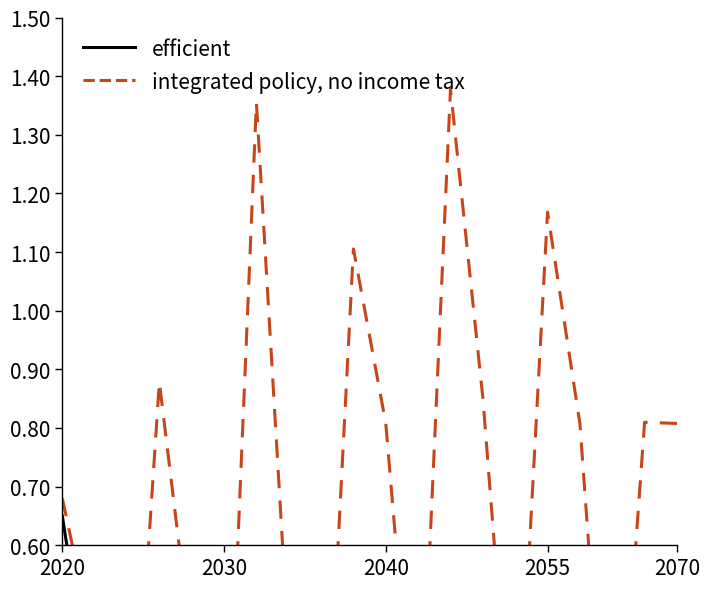

What is the difference between the maximum and minimum values in the efficient series?

0.6